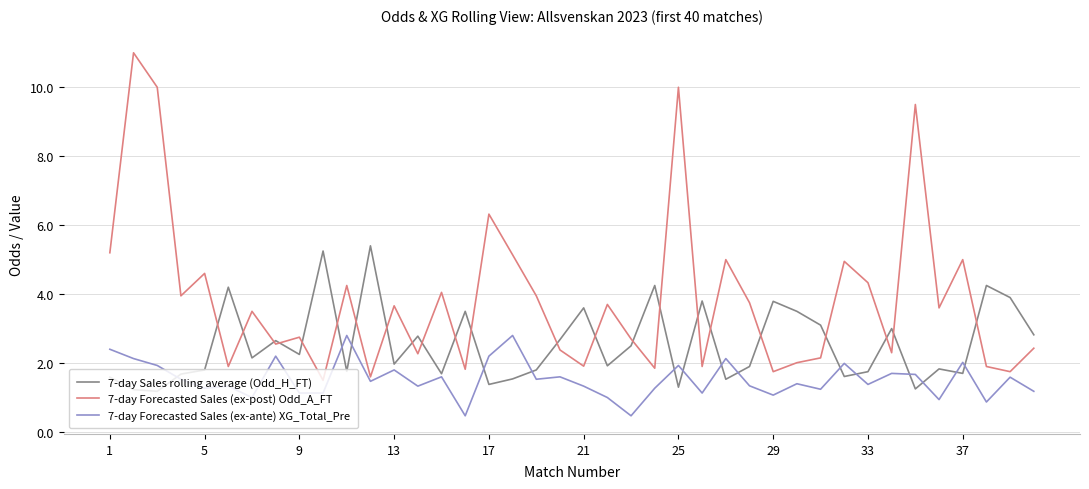

Which series has the widest spread of values?

7-day Forecasted Sales (ex-post) Odd_A_FT